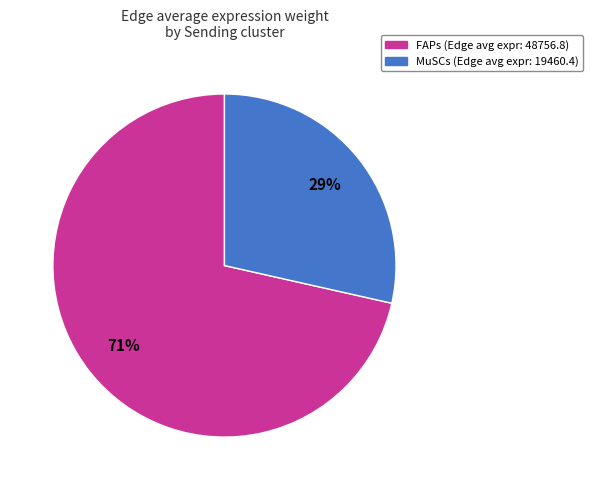

Is there a majority slice in this chart?

Yes